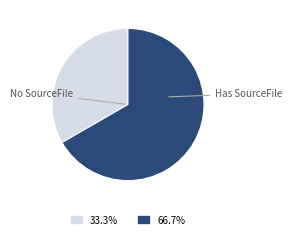

Is there any slice that represents more than half of the pie?

Yes